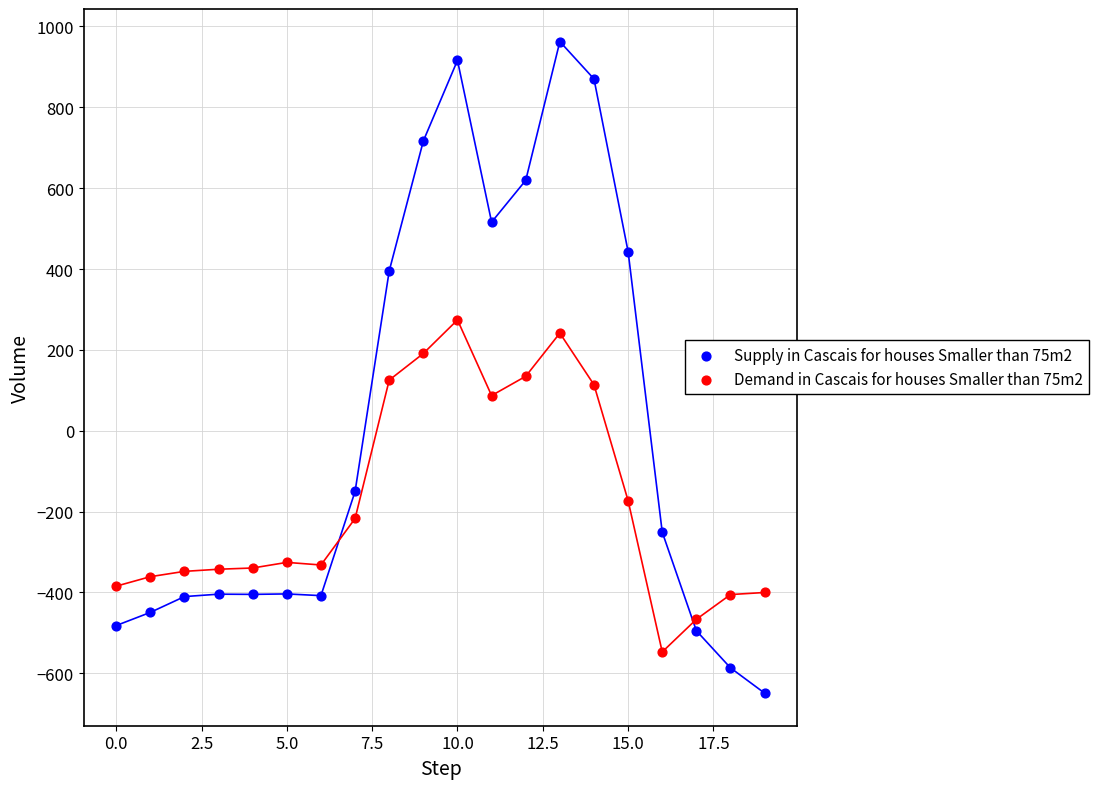

Which series has the widest spread of Y values?

Supply in Cascais for houses Smaller than 75m2